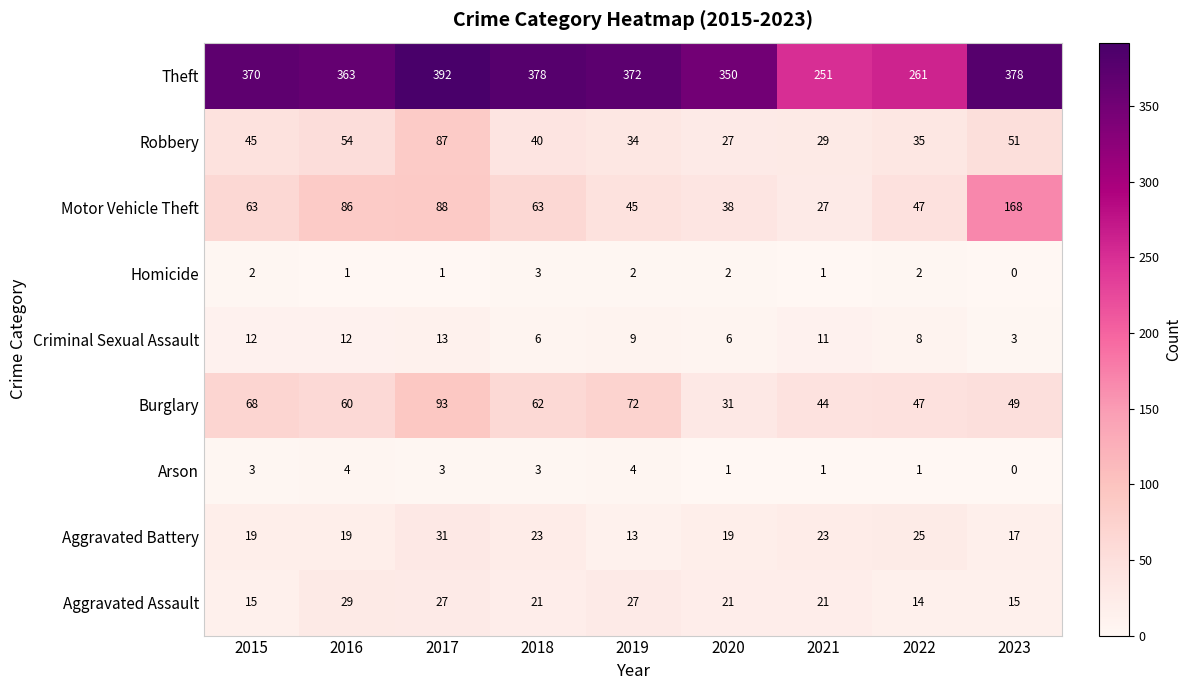

What is the sum of the Motor Vehicle Theft values at 2017 and 2022?

135